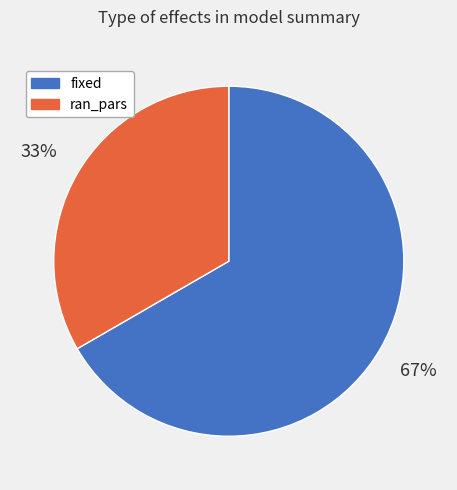

Which slice is the smallest?

ran_pars